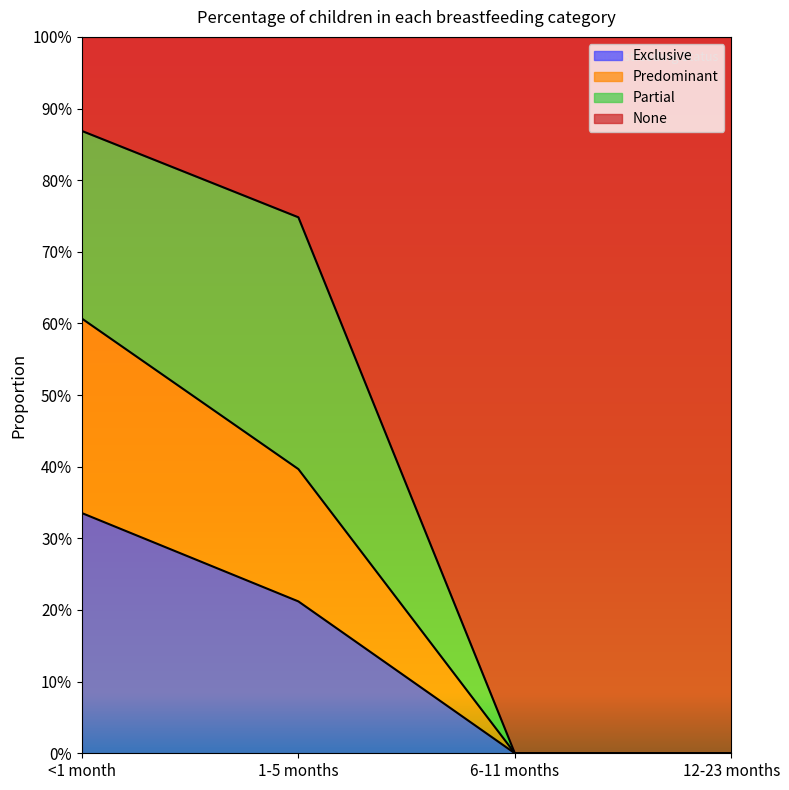

True or false: Predominant and None intersect in this chart.

False